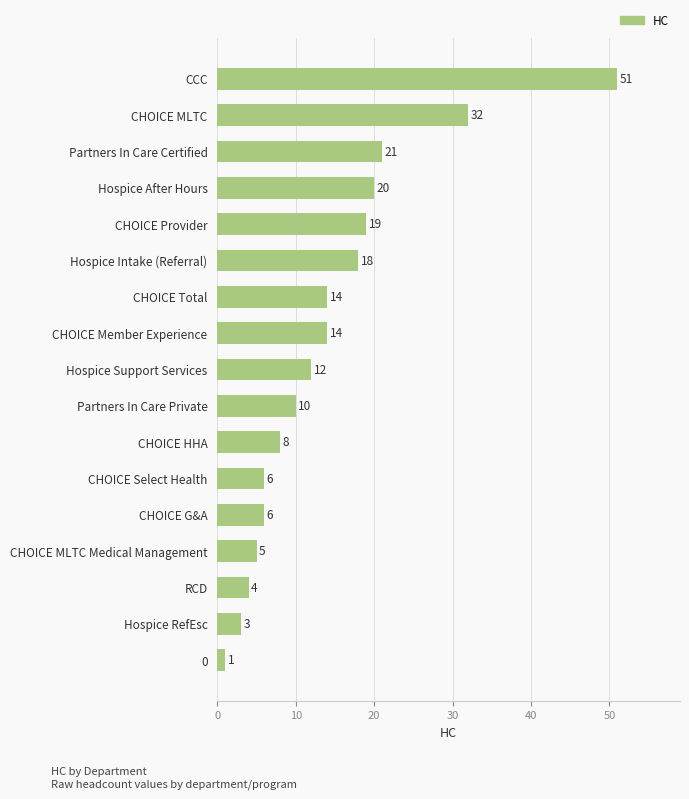

The value at CHOICE G&A is 6. True or false?

True